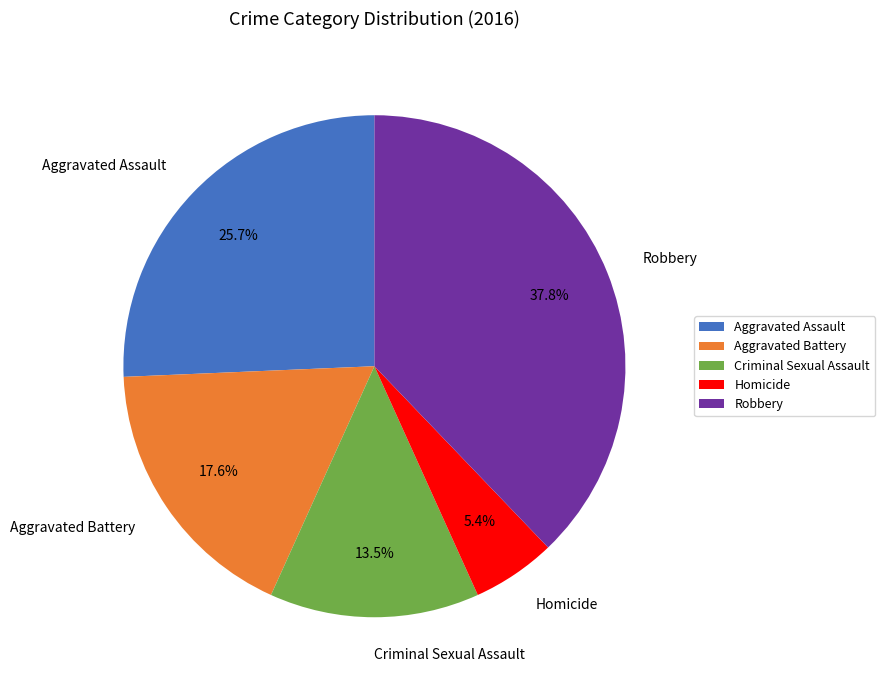

To the nearest percent, what percentage of the pie is Aggravated Battery?

18%